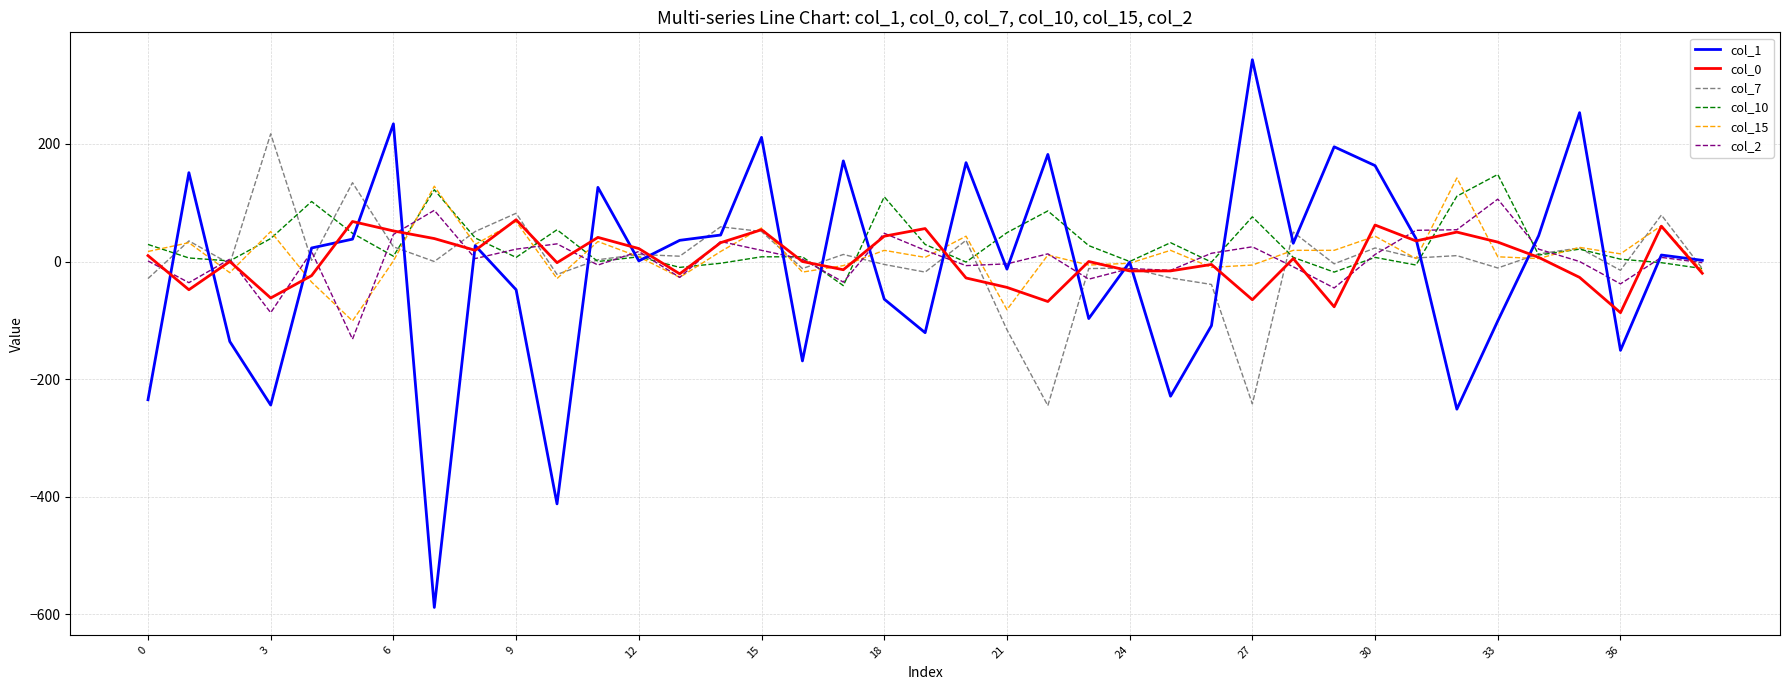

What is the difference between the maximum and second lowest values in the col_15 series?

224